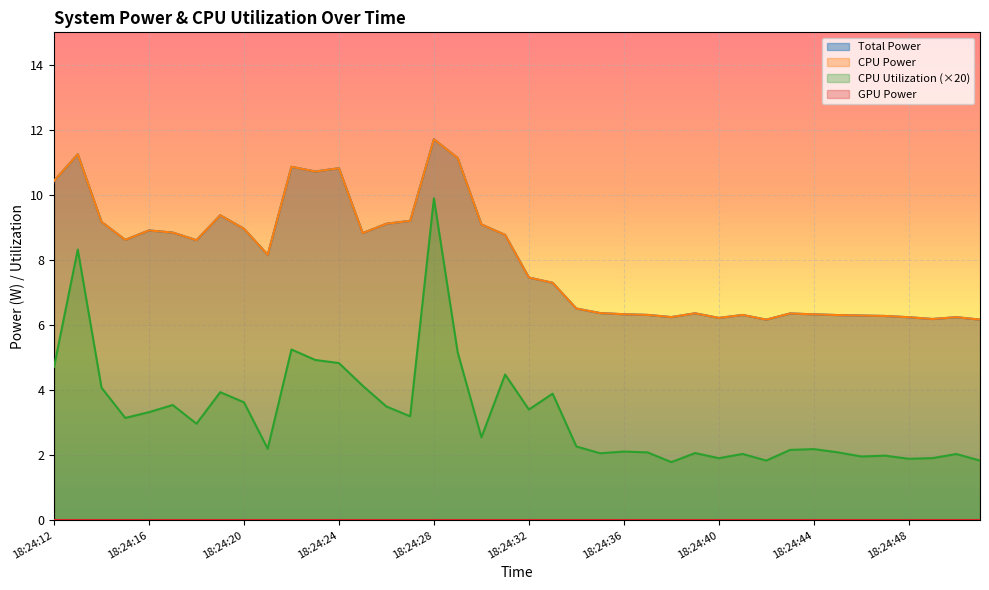

Which has a higher value, 18:24:42 or 18:24:40?

18:24:40